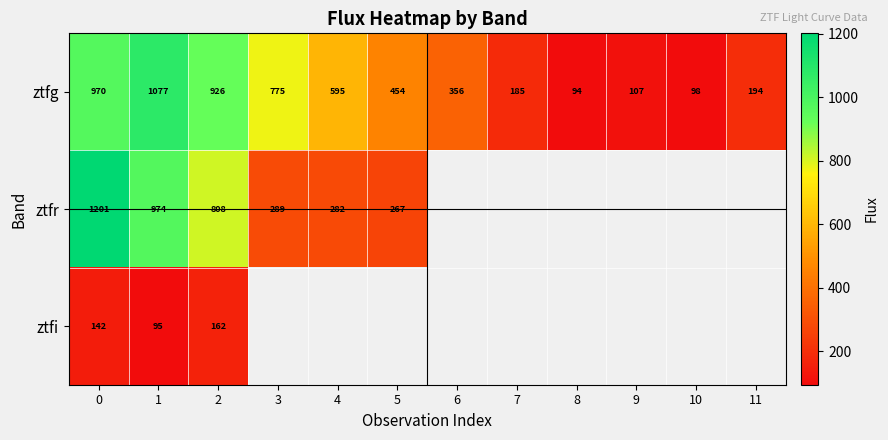

Is the value of ztfg at 2 greater than the value of ztfi at 1?

Yes